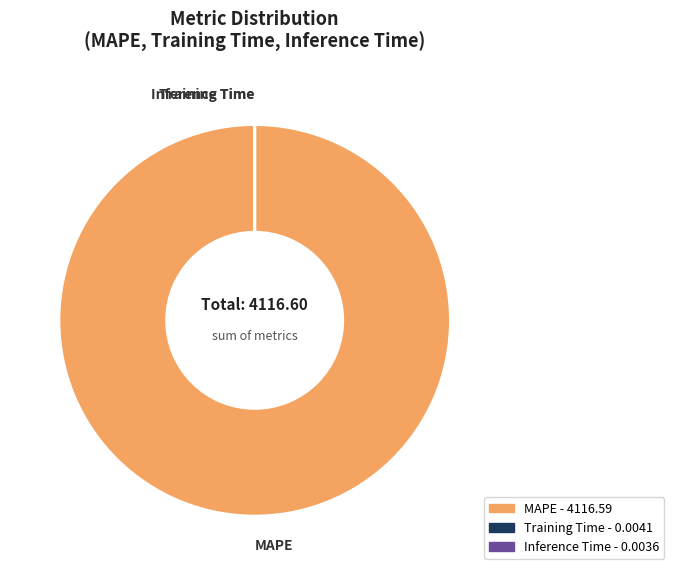

True or false: MAPE - 4116.59 accounts for 89% of the total.

False